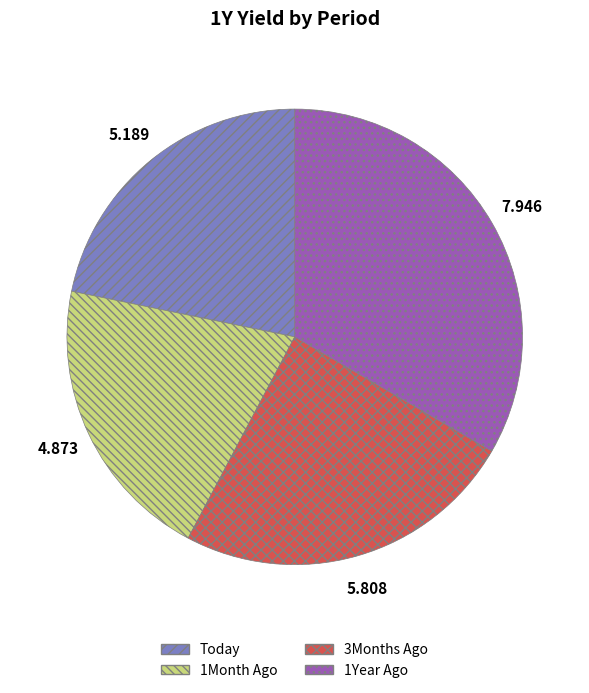

Does Today represent more than half of the total?

No